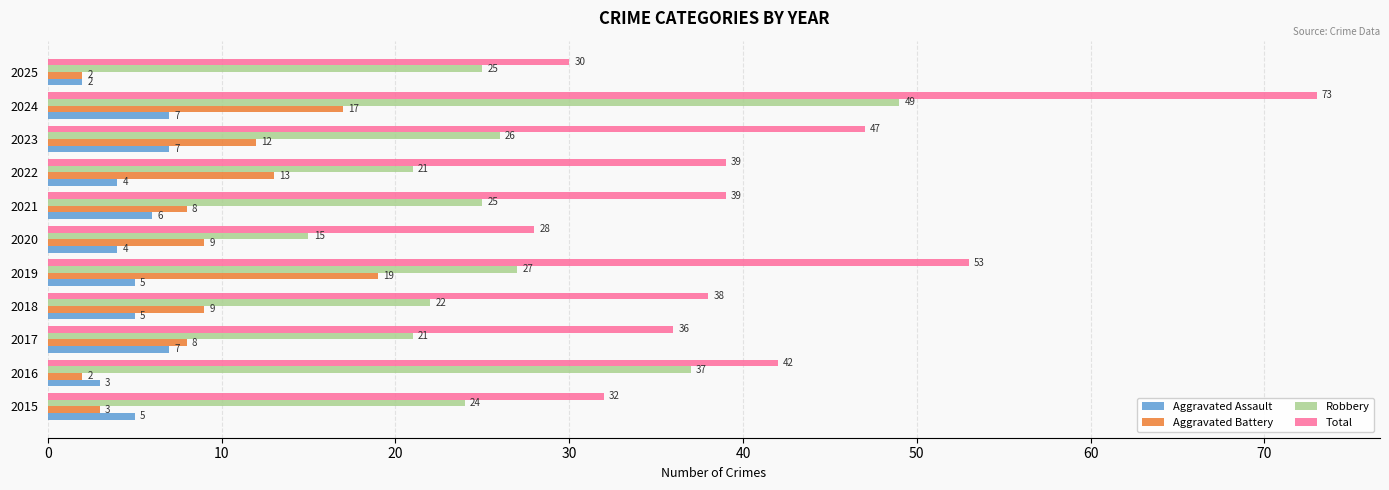

At how many categories does at least one series exceed 19?

11